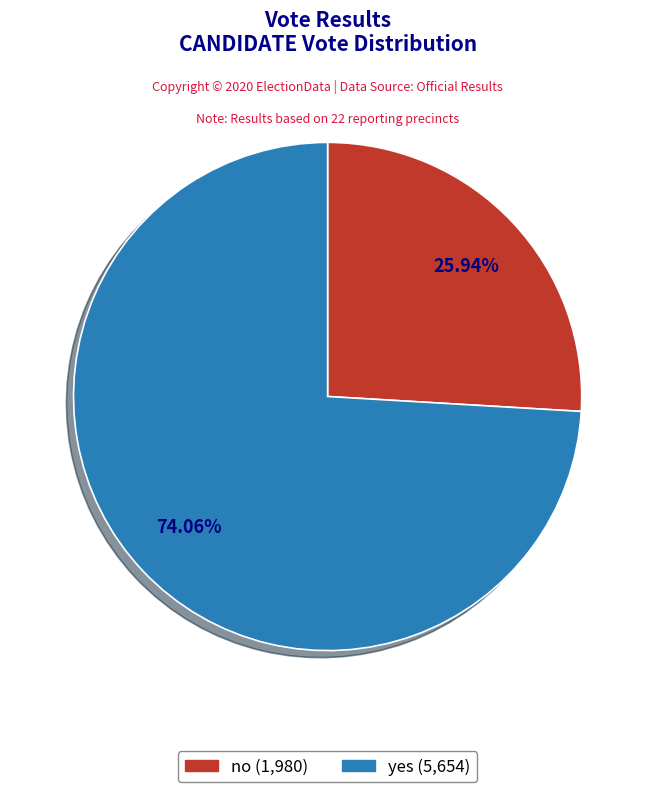

Is yes the majority of the pie?

Yes